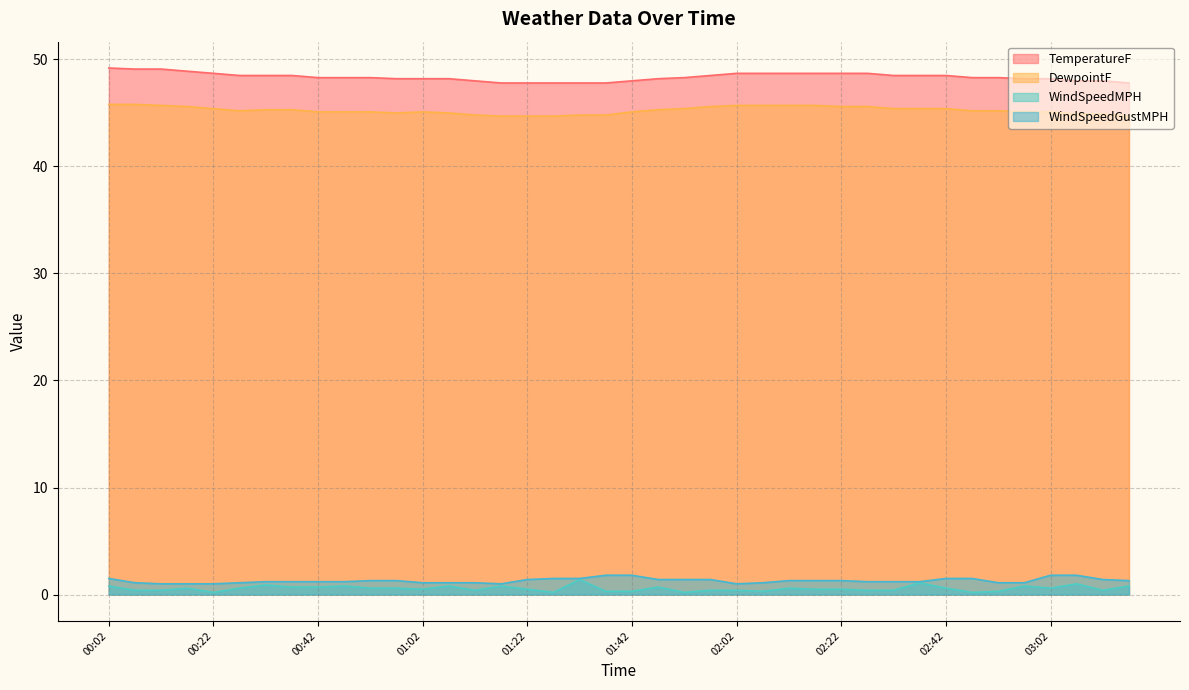

What is the sum of the WindSpeedGustMPH values at 02:52 and 02:22?

2.4